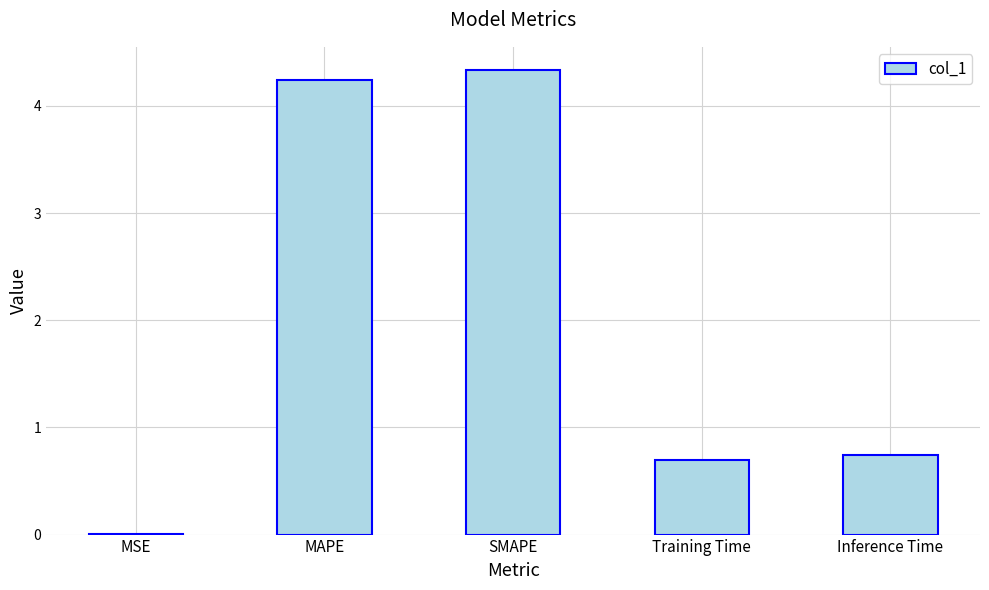

What is the sum of all values?

10.0